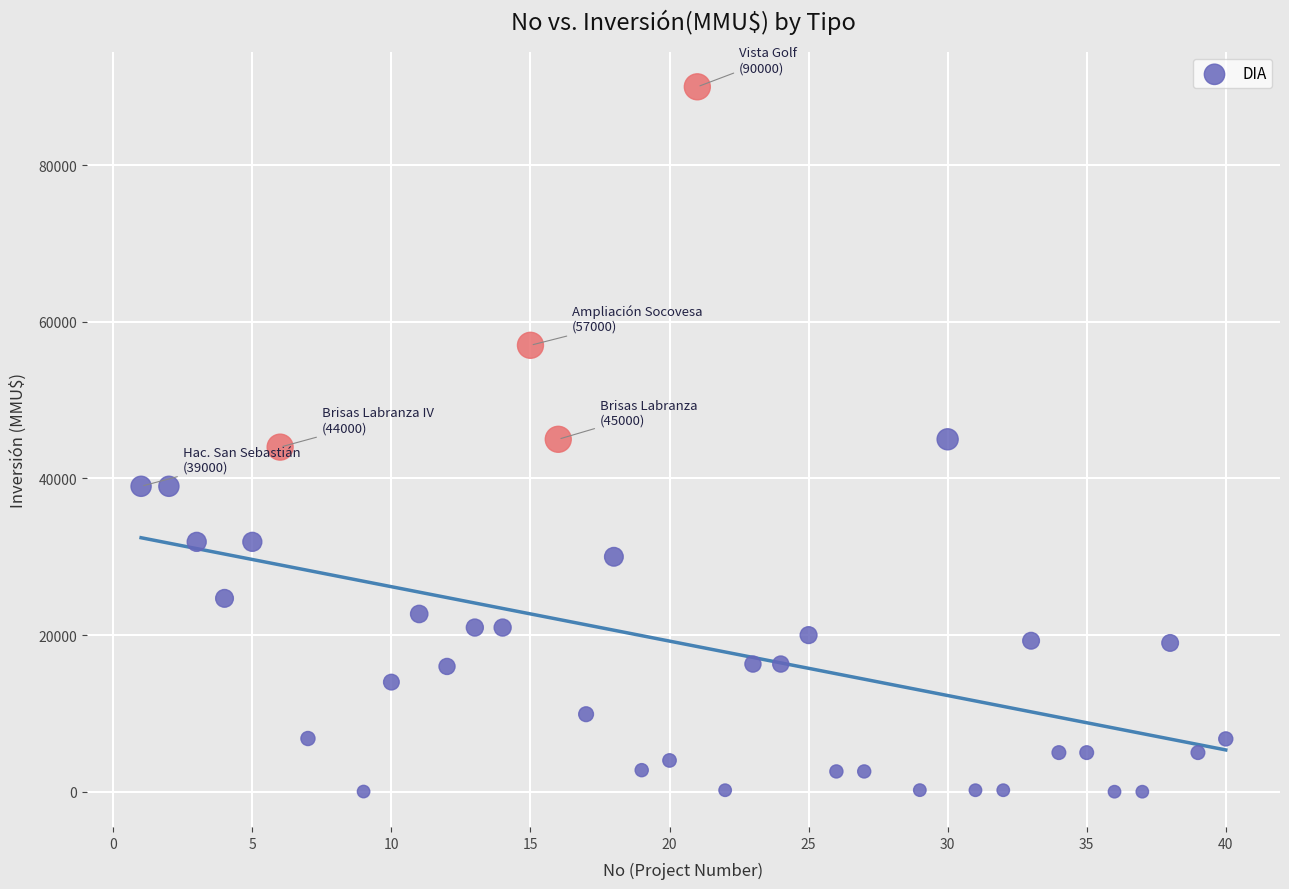

What is the range of X values (max minus min)?

39